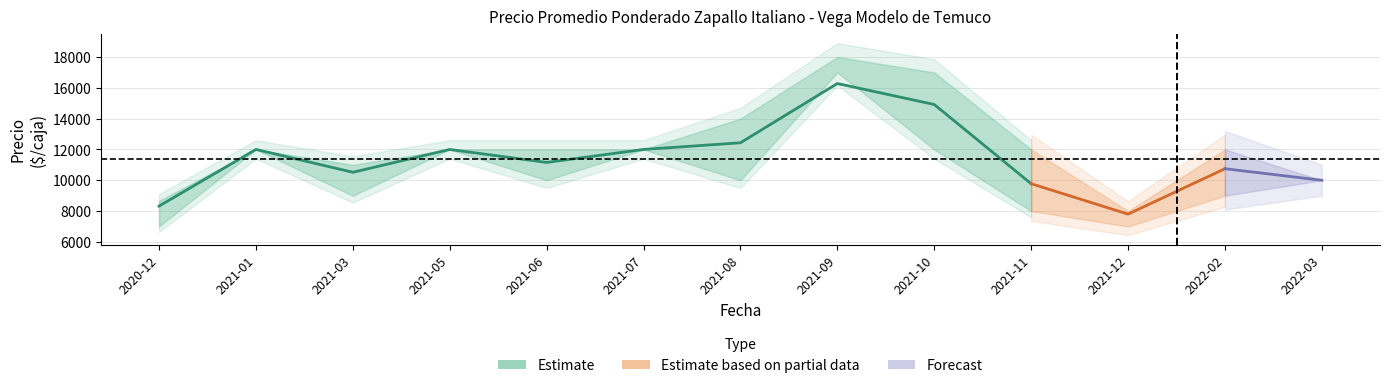

Between 2021-12 and 2022-03, which is larger?

2022-03